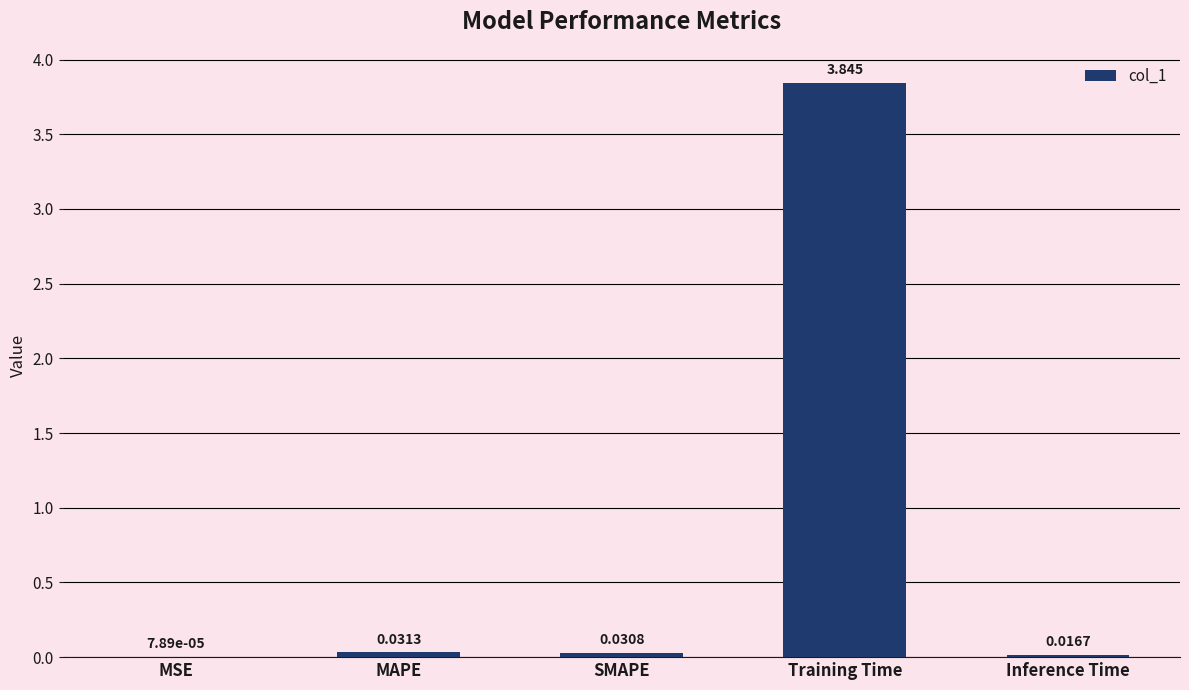

Between SMAPE and MSE, which is larger?

SMAPE